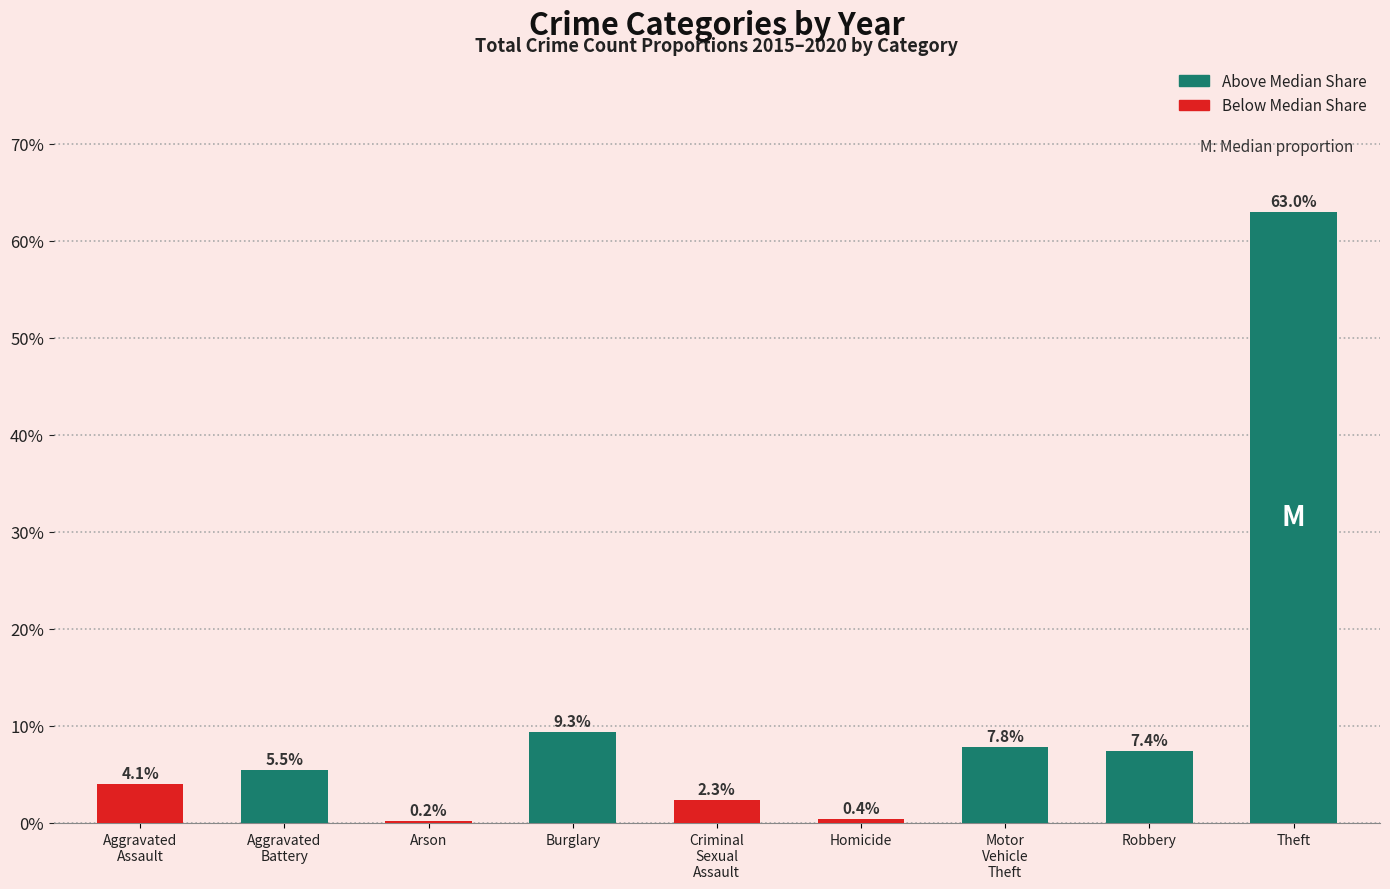

At which category does the chart reach its peak across all series?

Theft